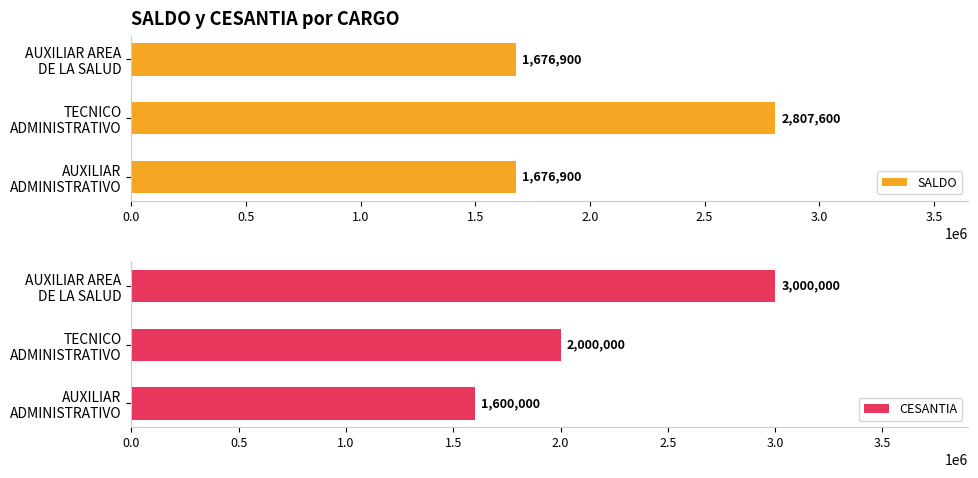

How many values in the SALDO series exceed 1676900?

1